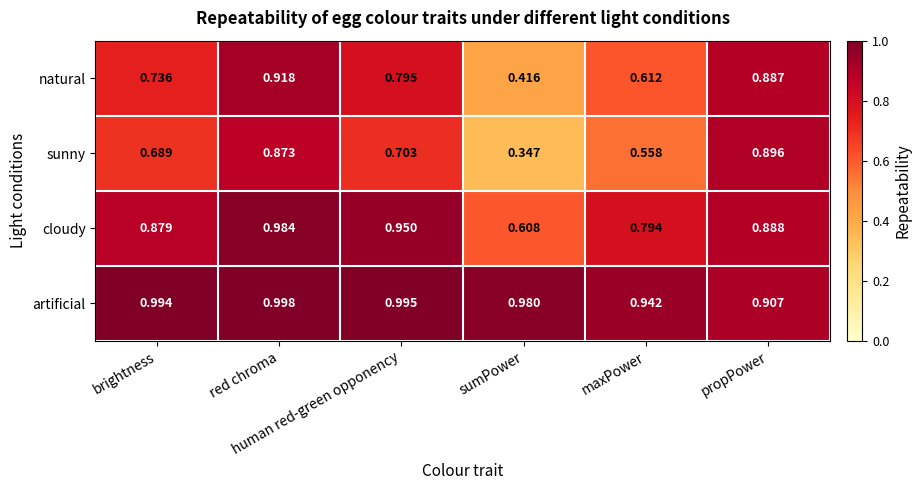

Rank the series by their maximum value, from highest to lowest.

artificial, cloudy, natural, sunny